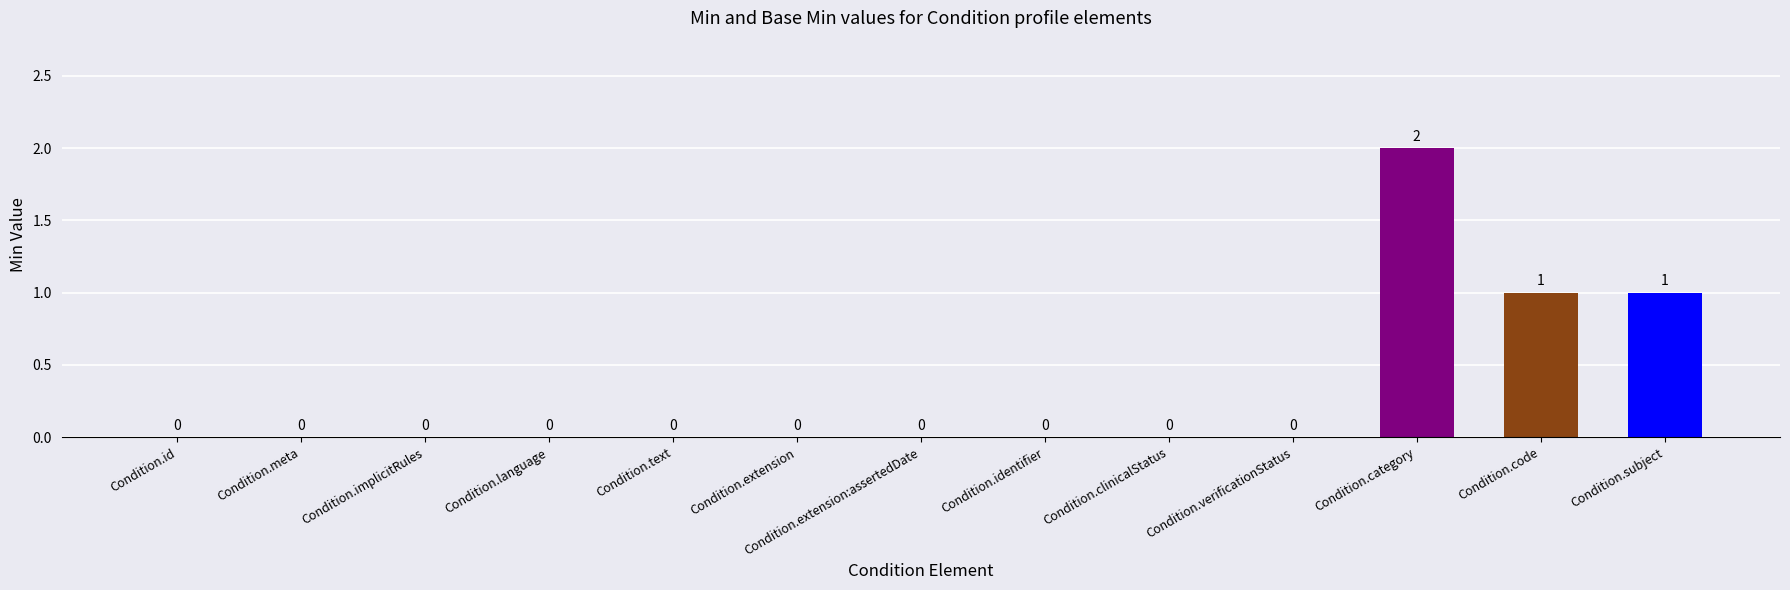

How many categories are shown in the chart?

13